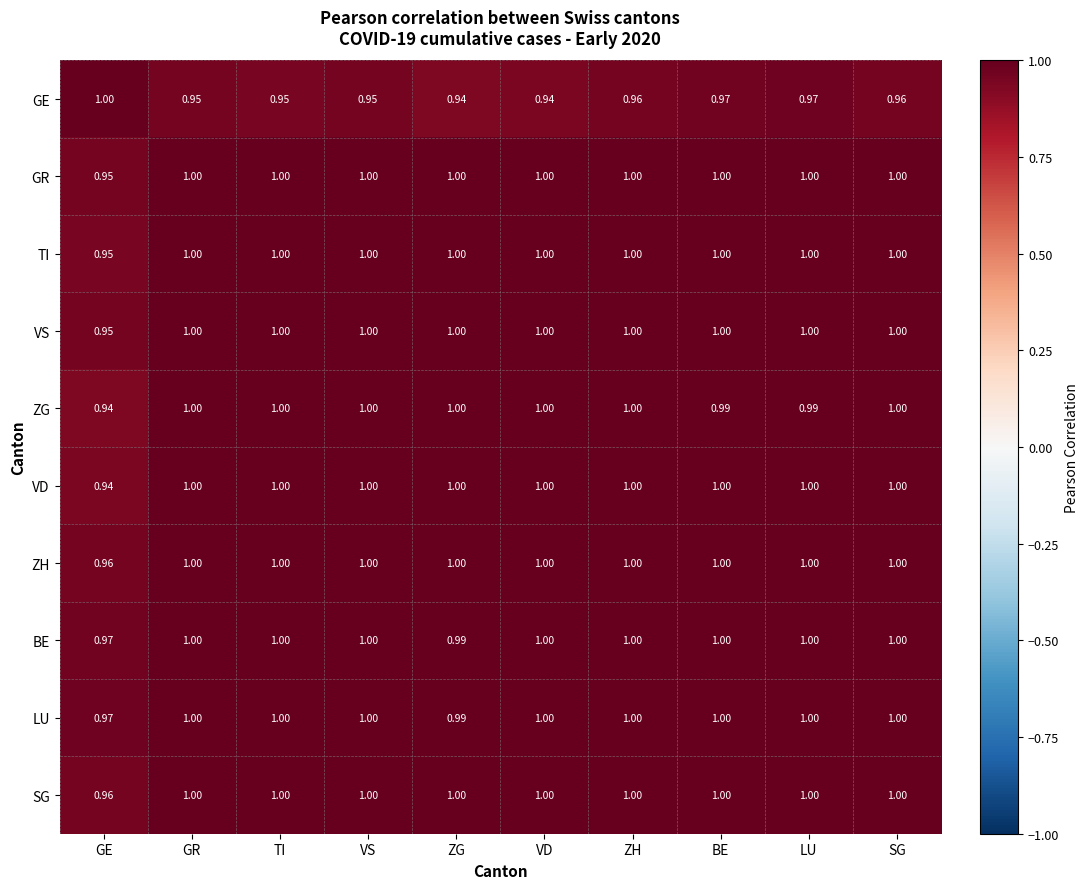

At which label is SG closest to 0?

GE